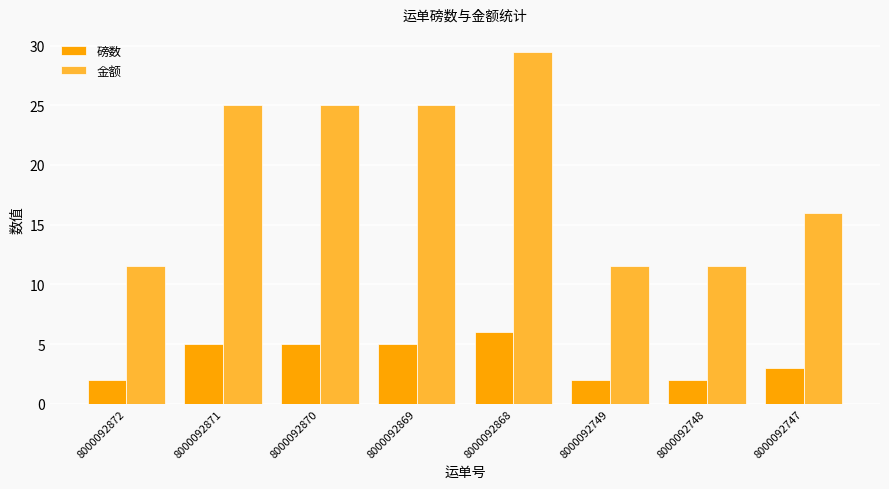

How many categories are shown in the chart?

8